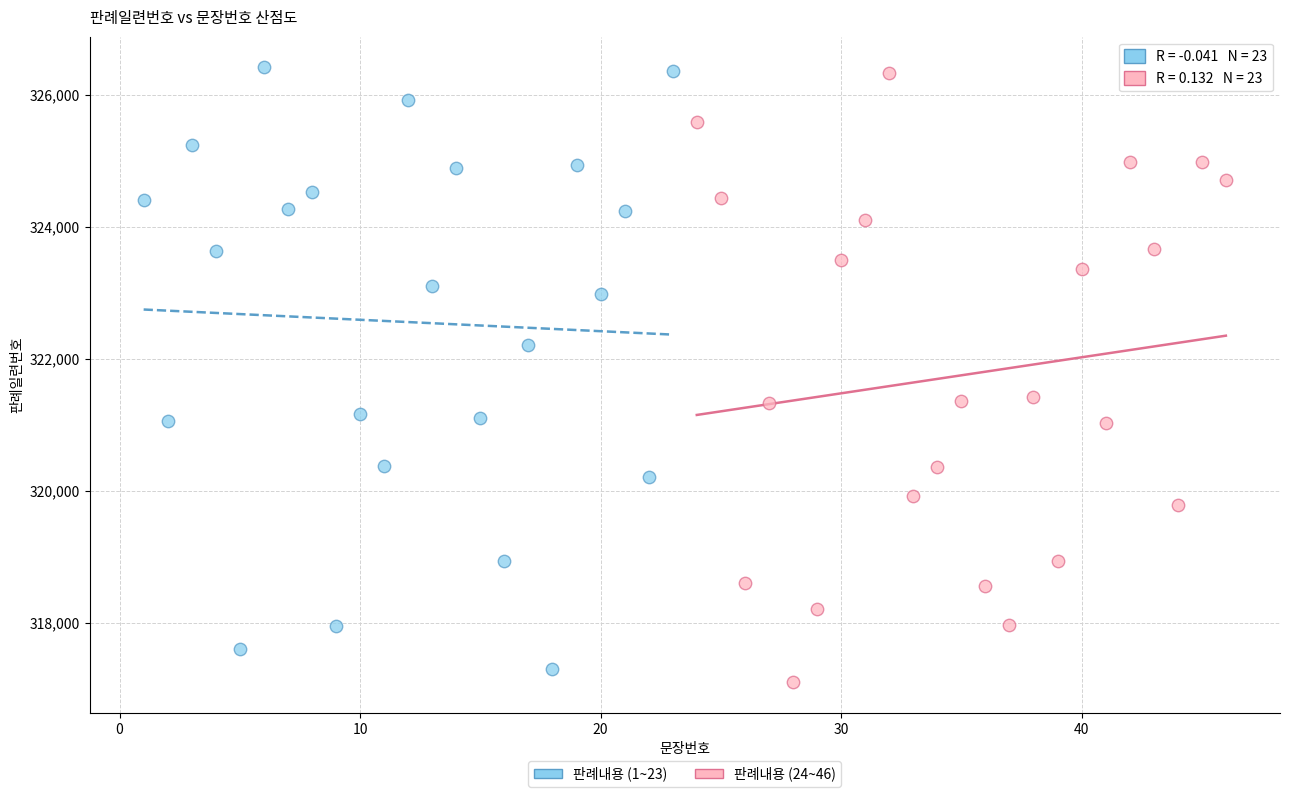

Which series reaches the minimum Y coordinate?

판례내용 (24~46)